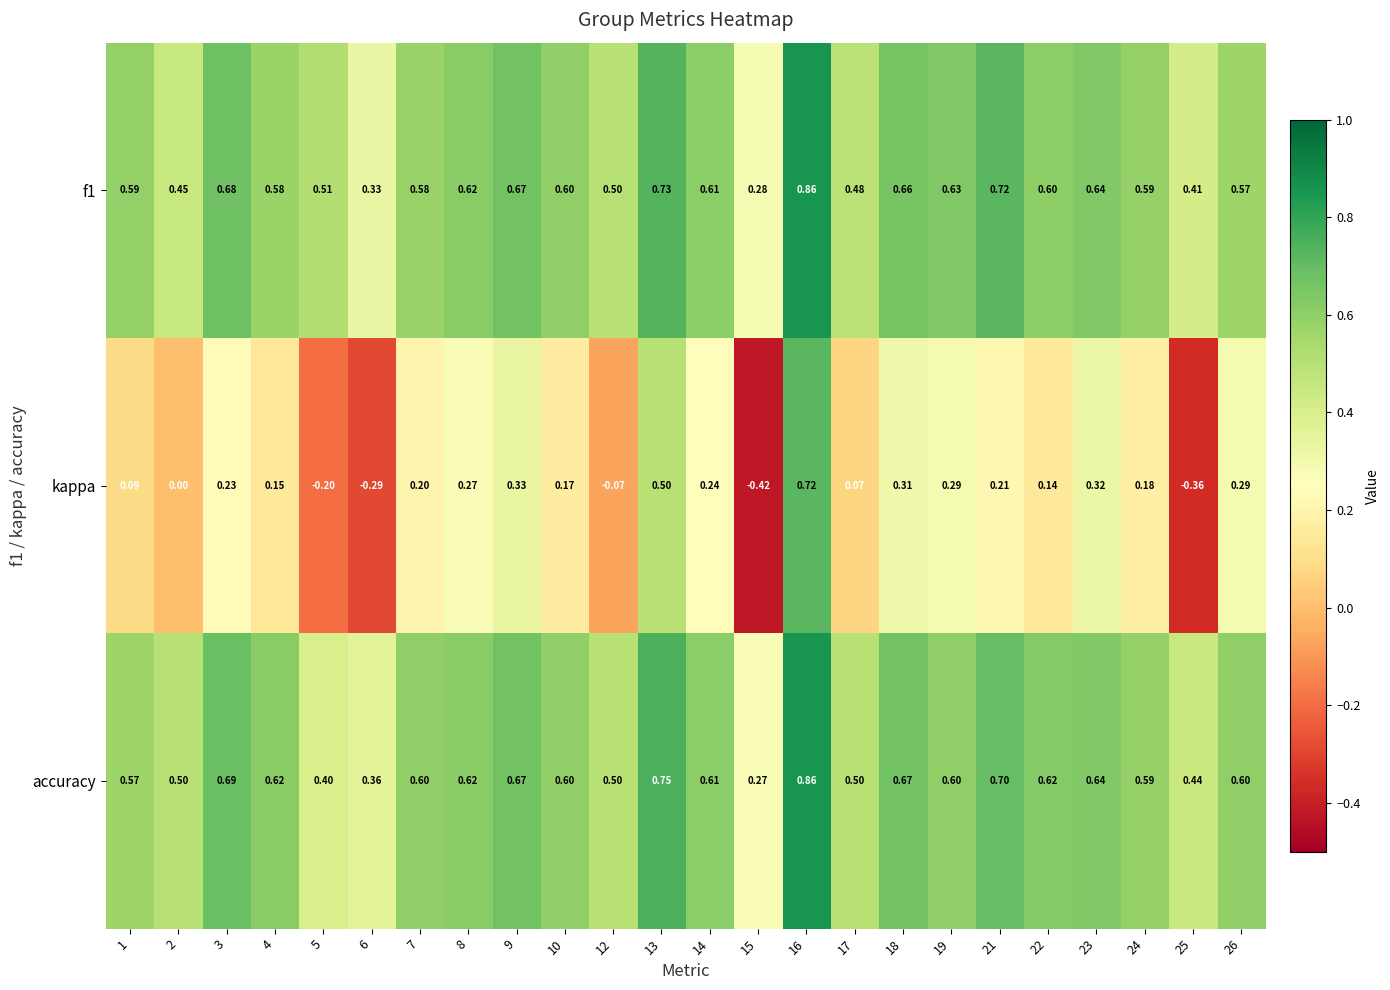

Which series has the largest total across all categories?

accuracy